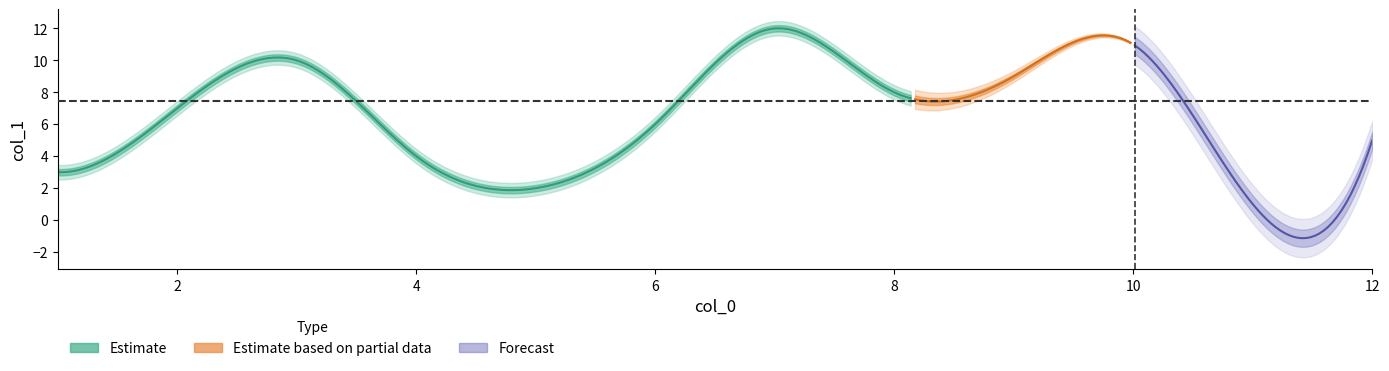

Which label corresponds to the smallest value in the chart?

11